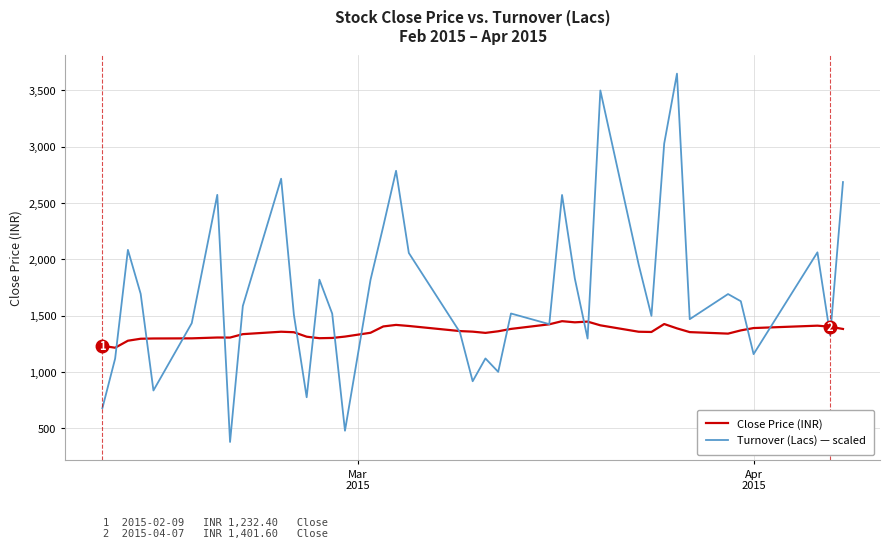

List the series in order of their peak value, highest first.

Turnover (Lacs) — scaled, Close Price (INR)